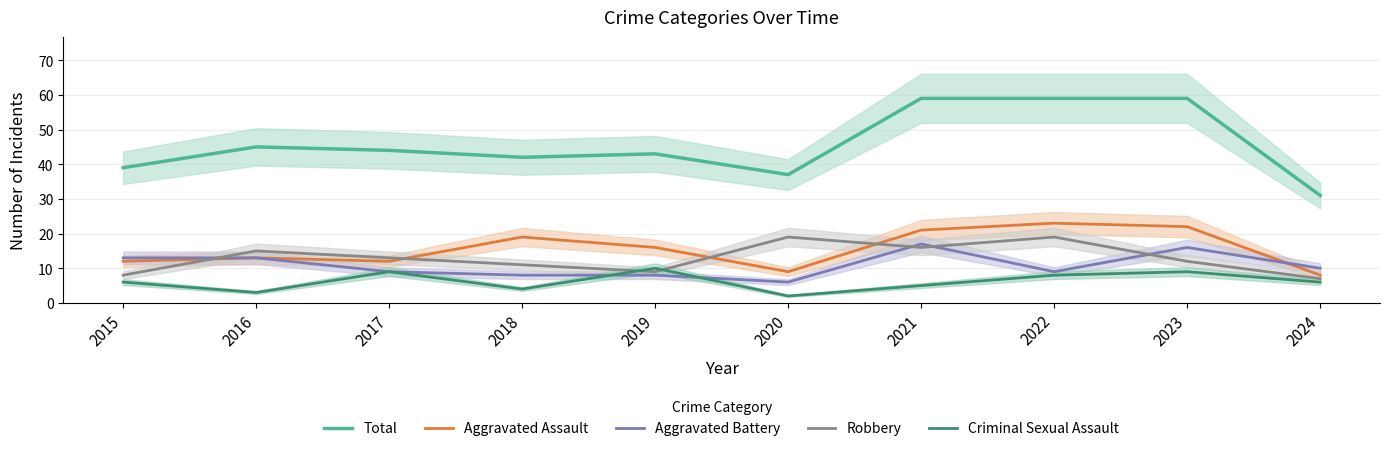

What is the sum of the Aggravated Battery values at 2022 and 2020?

15